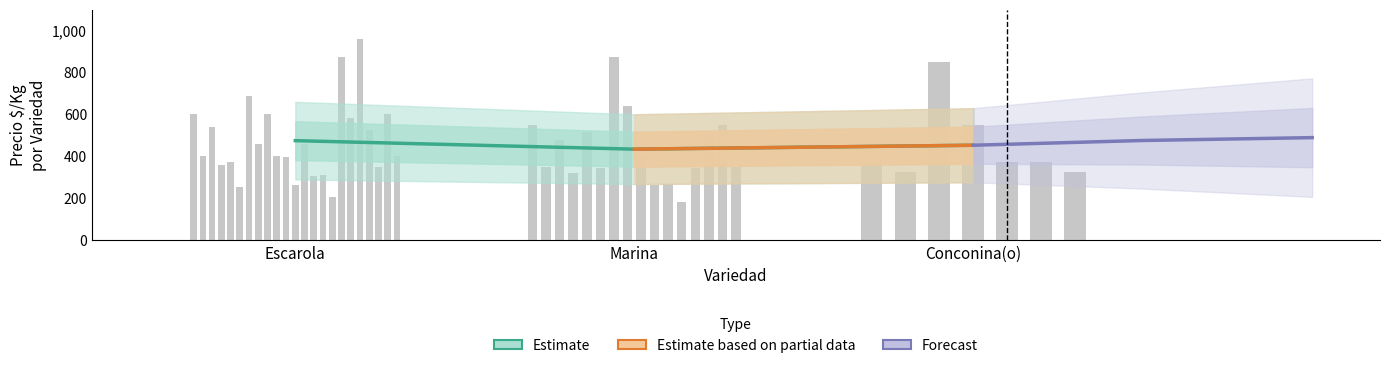

At Conconina(o), list the series in order from smallest to largest.

Estimate, Estimate based on partial data, Forecast